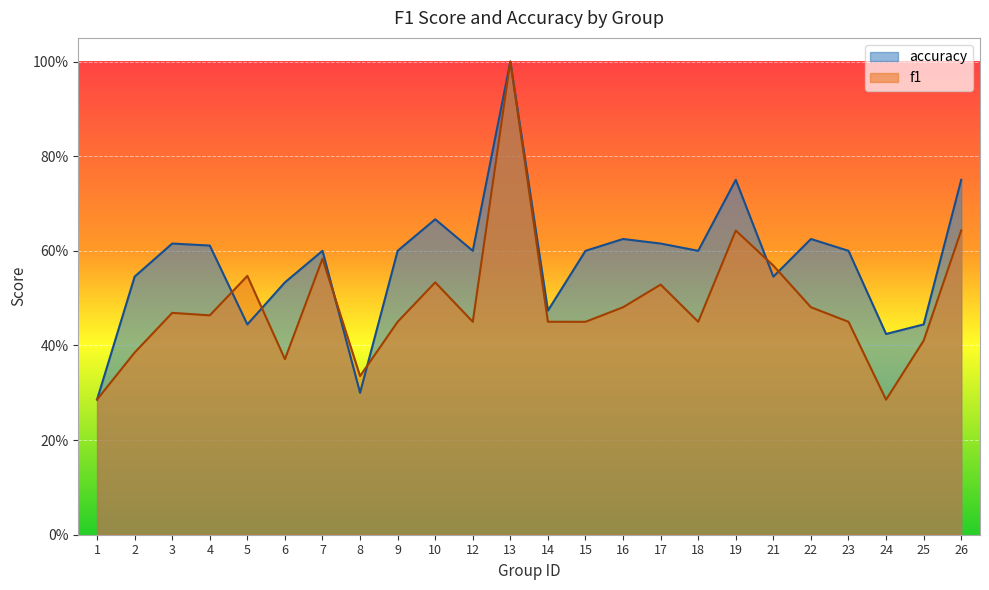

Where is the first local minimum for f1?

4